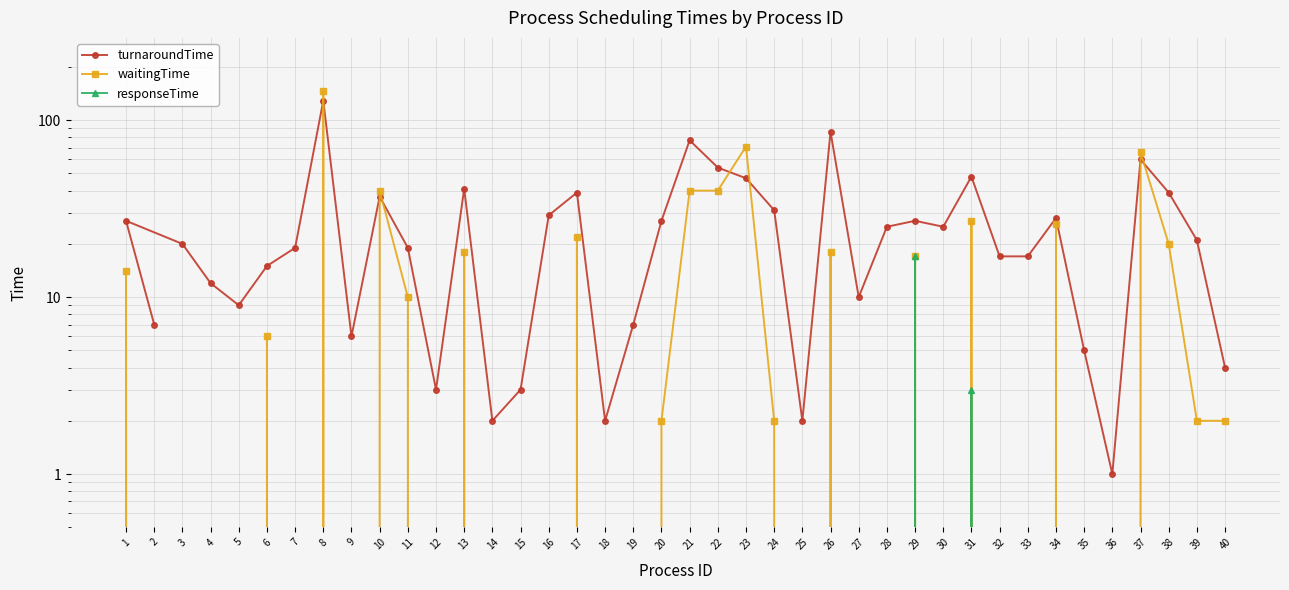

Rank the categories by turnaroundTime value from highest to lowest.

8, 26, 21, 37, 22, 31, 23, 13, 17, 38, 10, 24, 16, 34, 1, 20, 29, 28, 30, 39, 3, 7, 11, 32, 33, 6, 4, 27, 5, 2, 19, 9, 35, 40, 12, 15, 14, 18, 25, 36